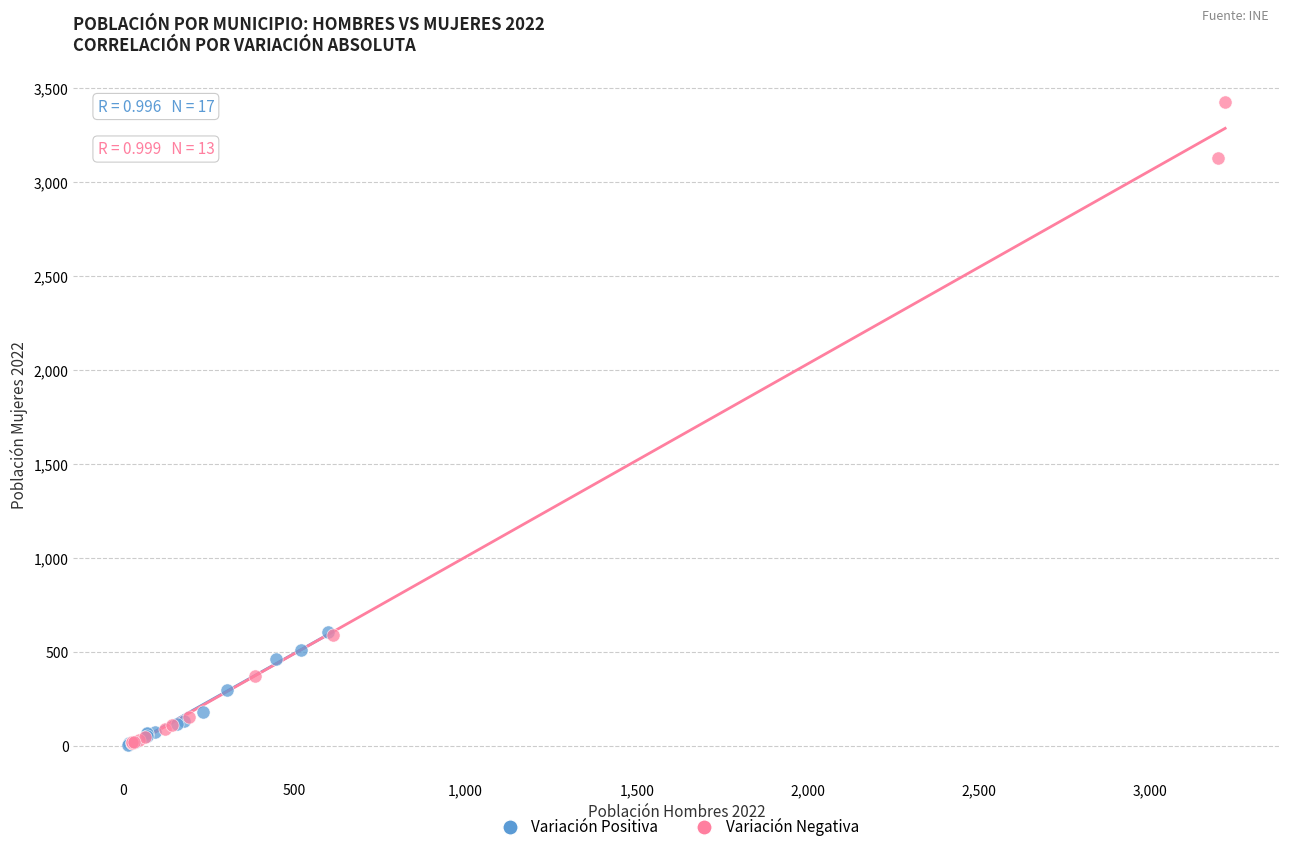

Which series contains the highest Y value?

Variación Negativa